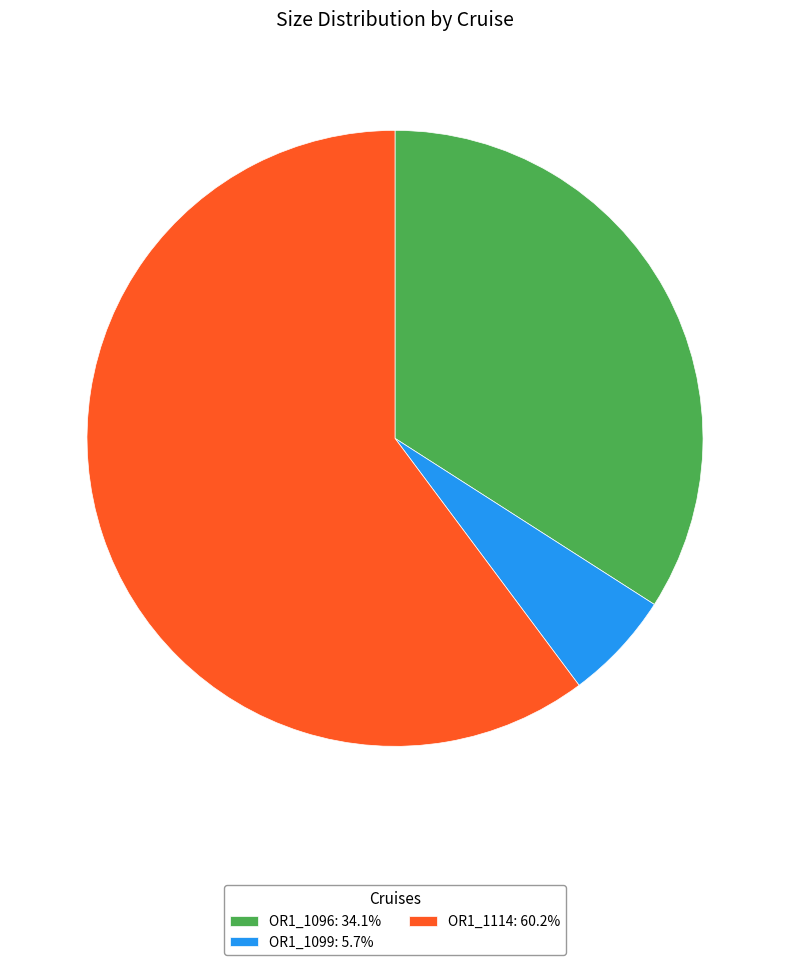

Does any single category account for the majority?

Yes